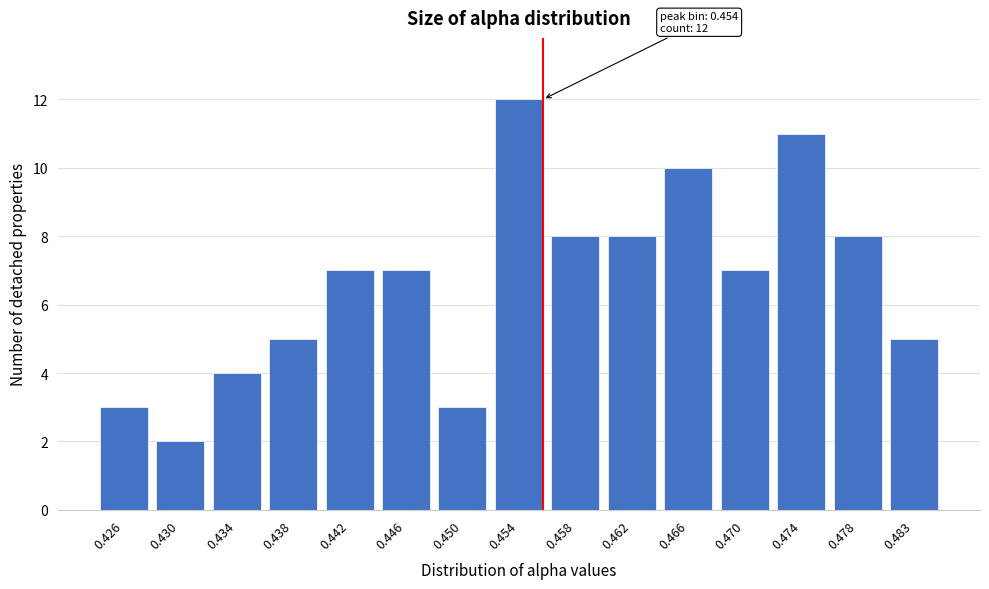

Reading left to right, list all the values displayed in this chart.

3	2	4	5	7	7	3	12	8	8	10	7	11	8	5